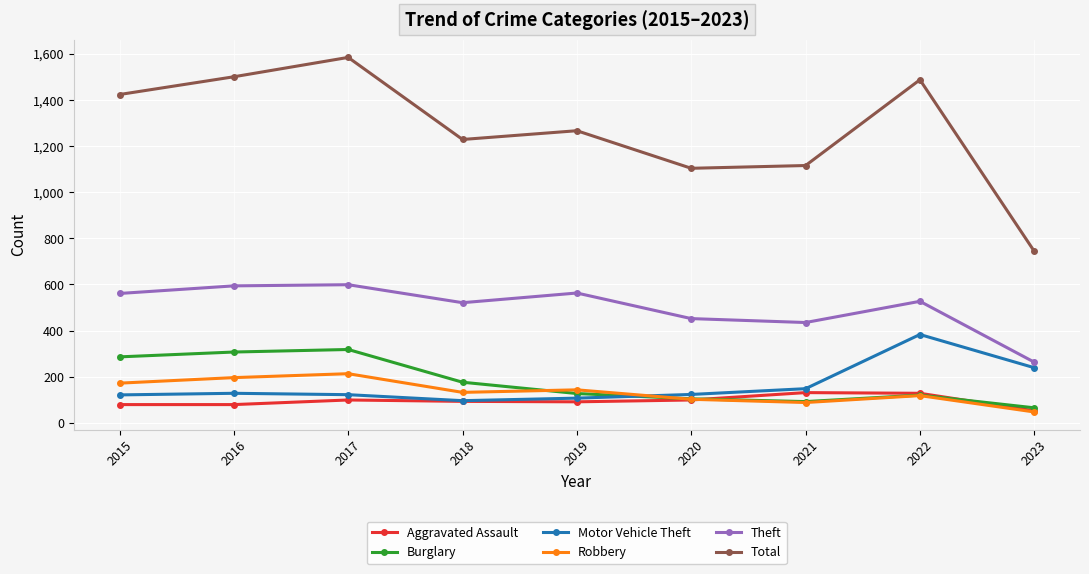

What is the value of the Theft point at the 5th from the left?

563